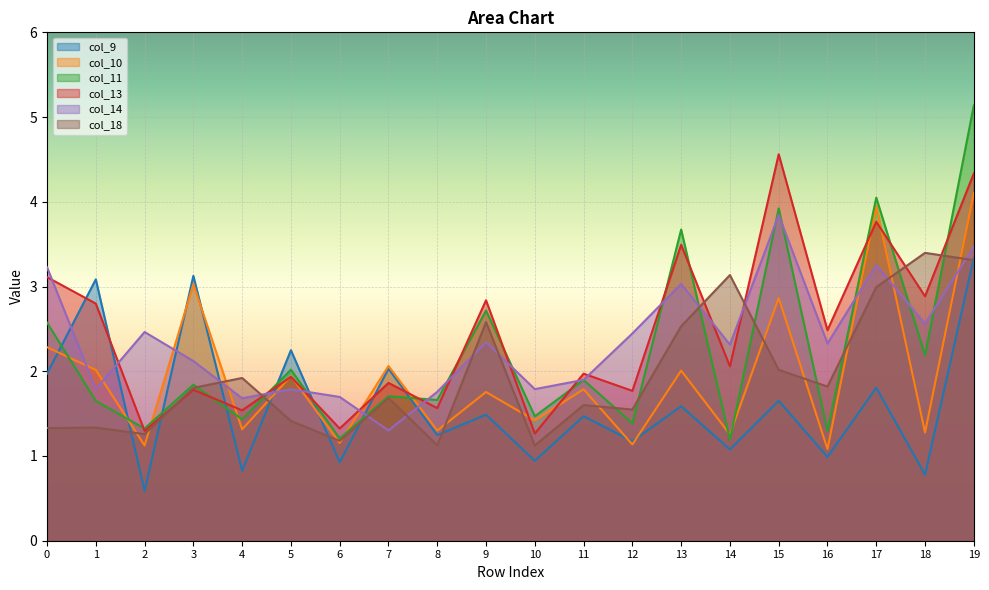

What are all the series names shown in the legend?

col_9, col_10, col_11, col_13, col_14, col_18